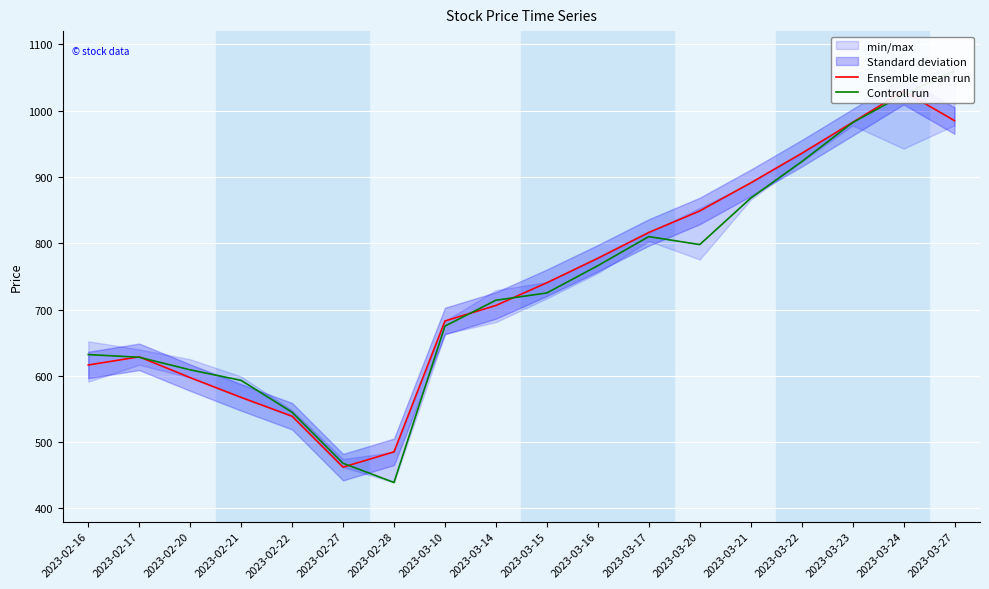

Which has a higher value, 2023-02-16 or 2023-02-28?

2023-02-16